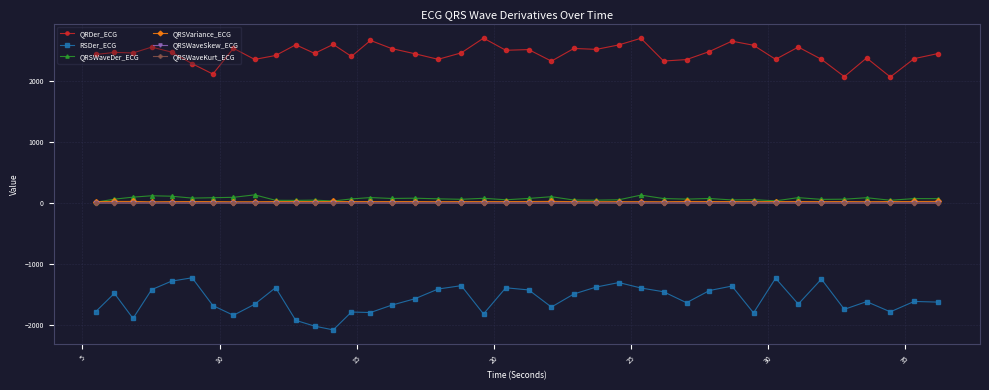

True or false: QRSVariance_ECG has more than 1 points higher than both neighbors.

True